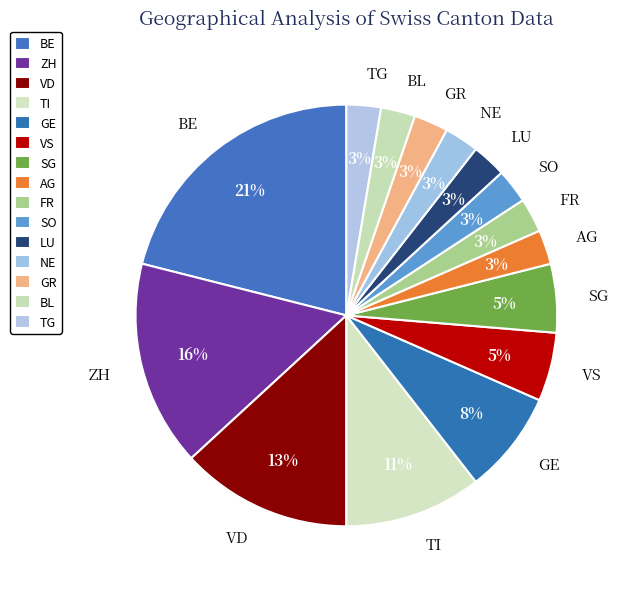

How many slices are in this pie chart?

15